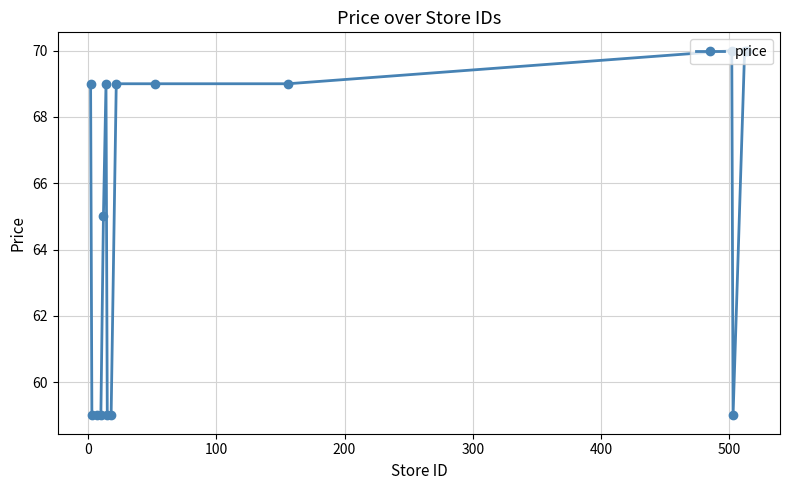

What is the average value?

65